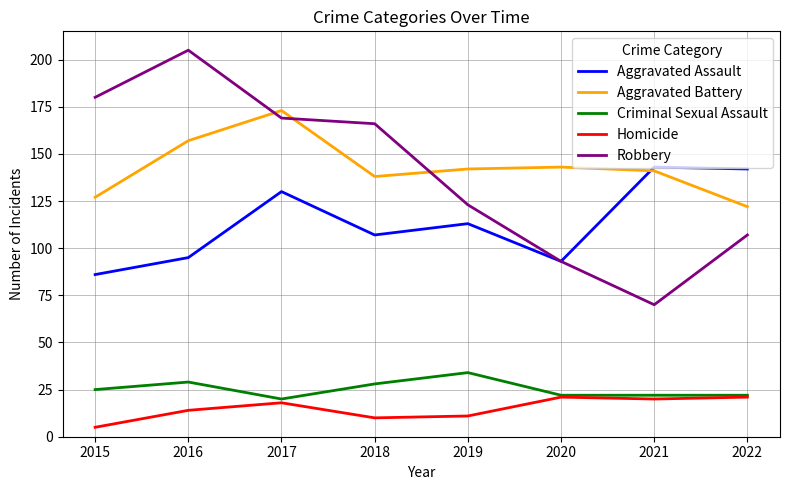

The Aggravated Battery series shows 32 at 2020. True or false?

False